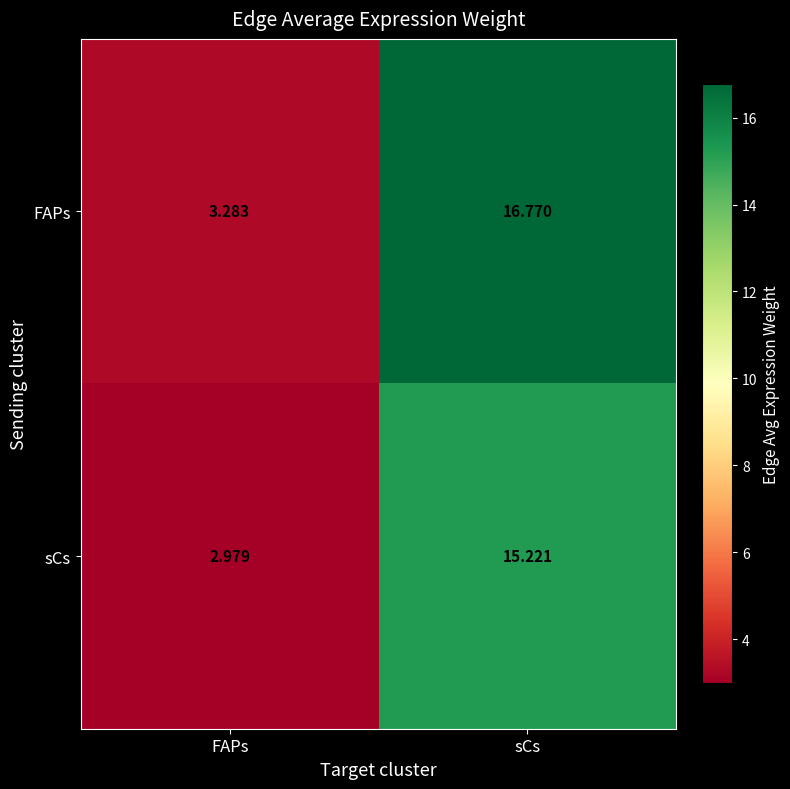

Rank the categories by FAPs value from lowest to highest.

FAPs, sCs